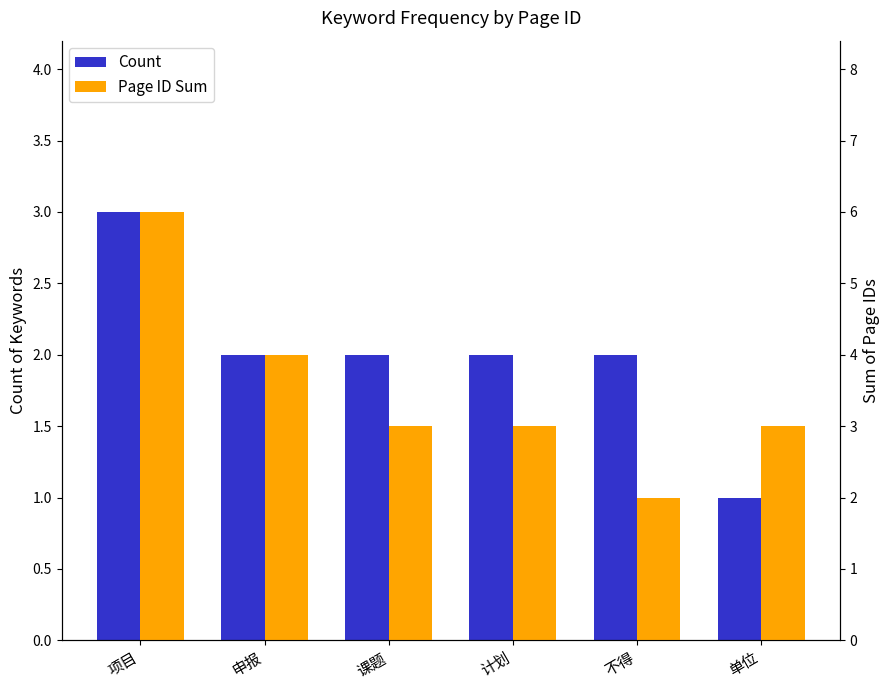

How many distinct data groups are displayed?

2